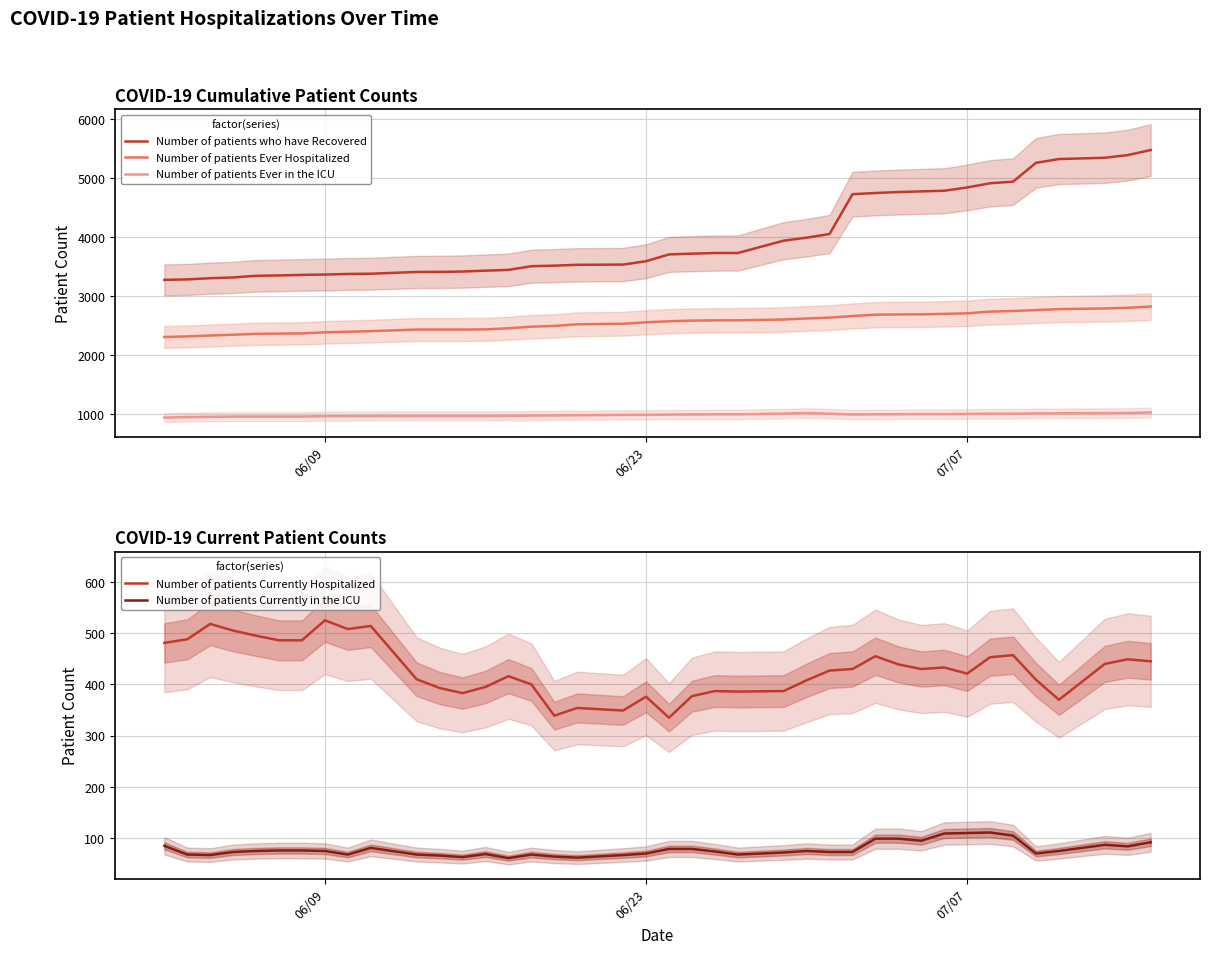

The value of Number of patients Currently in the ICU at 07/07 is 110. True or false?

True